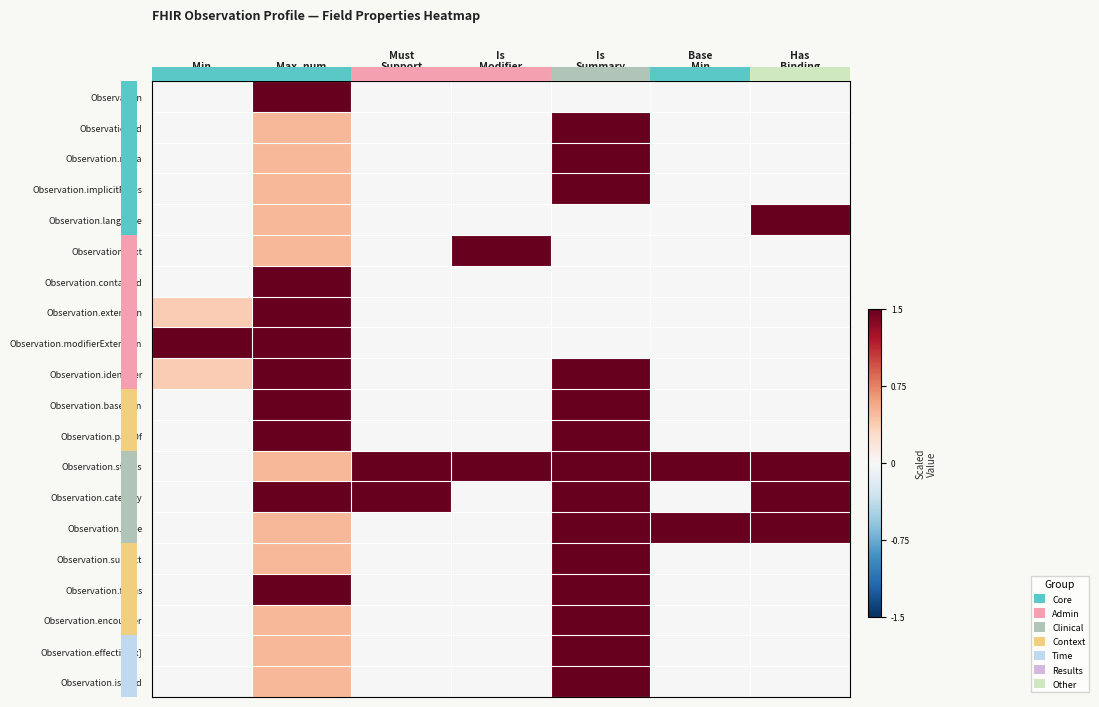

Reading left to right, list all the values displayed in this chart.

Observation: Min=0.0	Max_num=1.5	Must
Support=0.0	Is
Modifier=0.0	Is
Summary=0.0	Base
Min=0.0	Has
Binding=0.0
Observation.id: Min=0.0	Max_num=0.5	Must
Support=0.0	Is
Modifier=0.0	Is
Summary=1.5	Base
Min=0.0	Has
Binding=0.0
Observation.meta: Min=0.0	Max_num=0.5	Must
Support=0.0	Is
Modifier=0.0	Is
Summary=1.5	Base
Min=0.0	Has
Binding=0.0
Observation.implicitRules: Min=0.0	Max_num=0.5	Must
Support=0.0	Is
Modifier=0.0	Is
Summary=1.5	Base
Min=0.0	Has
Binding=0.0
Observation.language: Min=0.0	Max_num=0.5	Must
Support=0.0	Is
Modifier=0.0	Is
Summary=0.0	Base
Min=0.0	Has
Binding=1.5
Observation.text: Min=0.0	Max_num=0.5	Must
Support=0.0	Is
Modifier=1.5	Is
Summary=0.0	Base
Min=0.0	Has
Binding=0.0
Observation.contained: Min=0.0	Max_num=1.5	Must
Support=0.0	Is
Modifier=0.0	Is
Summary=0.0	Base
Min=0.0	Has
Binding=0.0
Observation.extension: Min=0.4	Max_num=1.5	Must
Support=0.0	Is
Modifier=0.0	Is
Summary=0.0	Base
Min=0.0	Has
Binding=0.0
Observation.modifierExtension: Min=1.5	Max_num=1.5	Must
Support=0.0	Is
Modifier=0.0	Is
Summary=0.0	Base
Min=0.0	Has
Binding=0.0
Observation.identifier: Min=0.4	Max_num=1.5	Must
Support=0.0	Is
Modifier=0.0	Is
Summary=1.5	Base
Min=0.0	Has
Binding=0.0
Observation.basedOn: Min=0.0	Max_num=1.5	Must
Support=0.0	Is
Modifier=0.0	Is
Summary=1.5	Base
Min=0.0	Has
Binding=0.0
Observation.partOf: Min=0.0	Max_num=1.5	Must
Support=0.0	Is
Modifier=0.0	Is
Summary=1.5	Base
Min=0.0	Has
Binding=0.0
Observation.status: Min=0.0	Max_num=0.5	Must
Support=1.5	Is
Modifier=1.5	Is
Summary=1.5	Base
Min=1.5	Has
Binding=1.5
Observation.category: Min=0.0	Max_num=1.5	Must
Support=1.5	Is
Modifier=0.0	Is
Summary=1.5	Base
Min=0.0	Has
Binding=1.5
Observation.code: Min=0.0	Max_num=0.5	Must
Support=0.0	Is
Modifier=0.0	Is
Summary=1.5	Base
Min=1.5	Has
Binding=1.5
Observation.subject: Min=0.0	Max_num=0.5	Must
Support=0.0	Is
Modifier=0.0	Is
Summary=1.5	Base
Min=0.0	Has
Binding=0.0
Observation.focus: Min=0.0	Max_num=1.5	Must
Support=0.0	Is
Modifier=0.0	Is
Summary=1.5	Base
Min=0.0	Has
Binding=0.0
Observation.encounter: Min=0.0	Max_num=0.5	Must
Support=0.0	Is
Modifier=0.0	Is
Summary=1.5	Base
Min=0.0	Has
Binding=0.0
Observation.effective[x]: Min=0.0	Max_num=0.5	Must
Support=0.0	Is
Modifier=0.0	Is
Summary=1.5	Base
Min=0.0	Has
Binding=0.0
Observation.issued: Min=0.0	Max_num=0.5	Must
Support=0.0	Is
Modifier=0.0	Is
Summary=1.5	Base
Min=0.0	Has
Binding=0.0